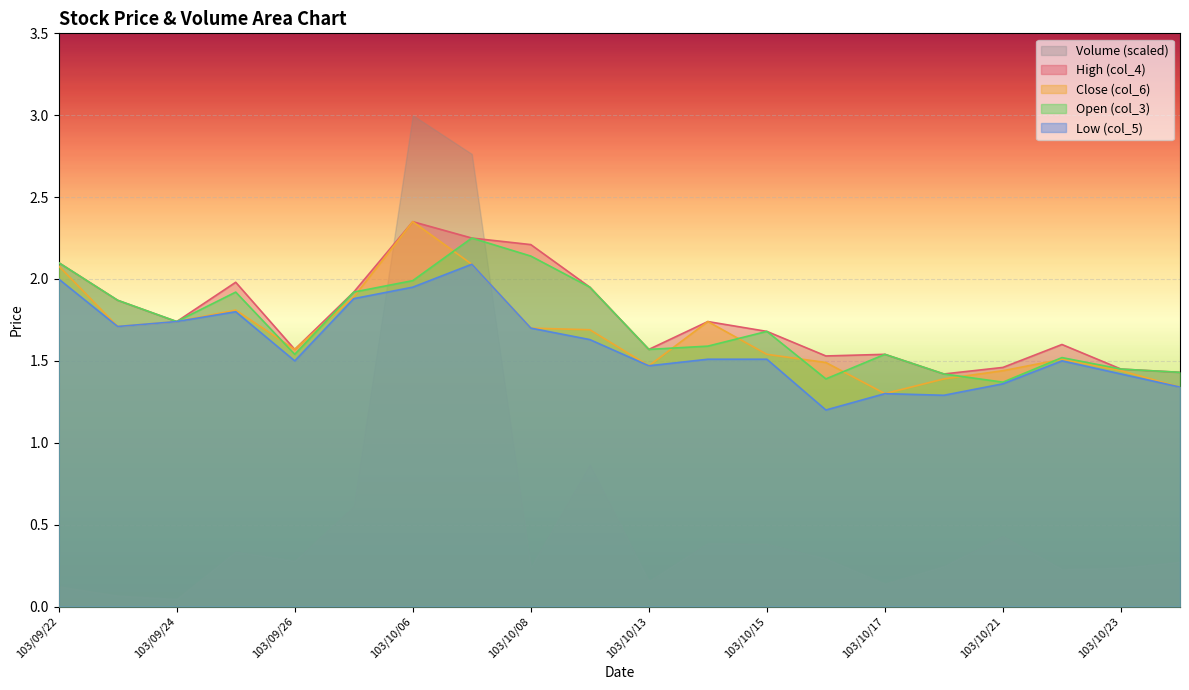

True or false: col_6 has a value of 1.7 at 103/10/08.

True